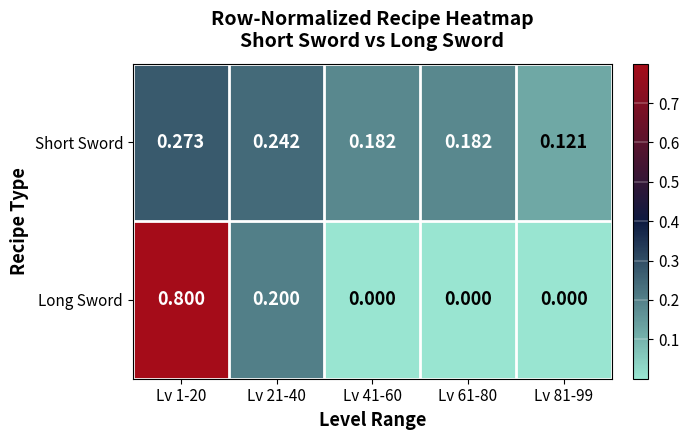

What is the difference between the highest and lowest values at Lv 41-60?

0.2